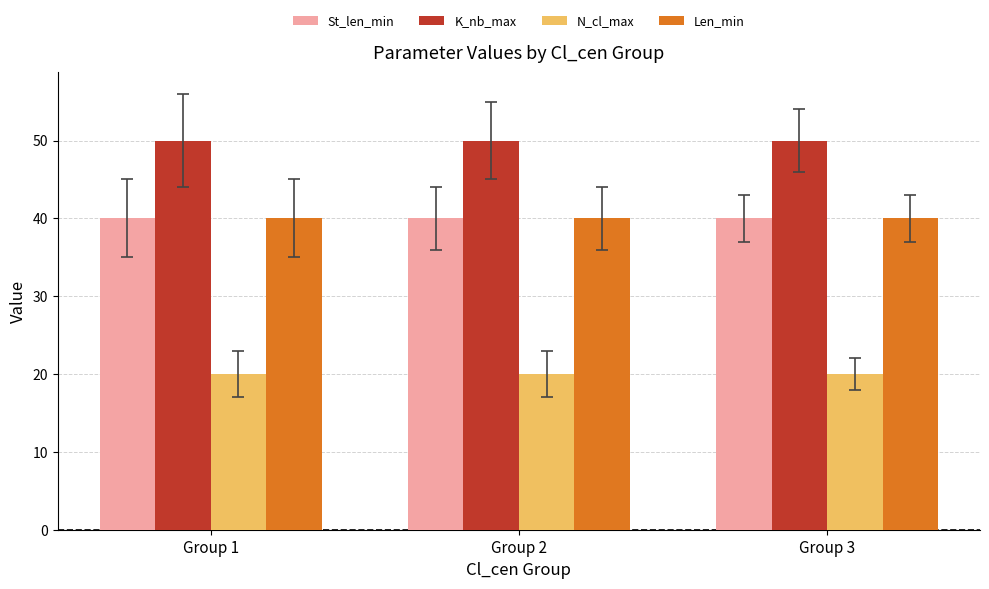

What is the total value across all series at Group 2?

150